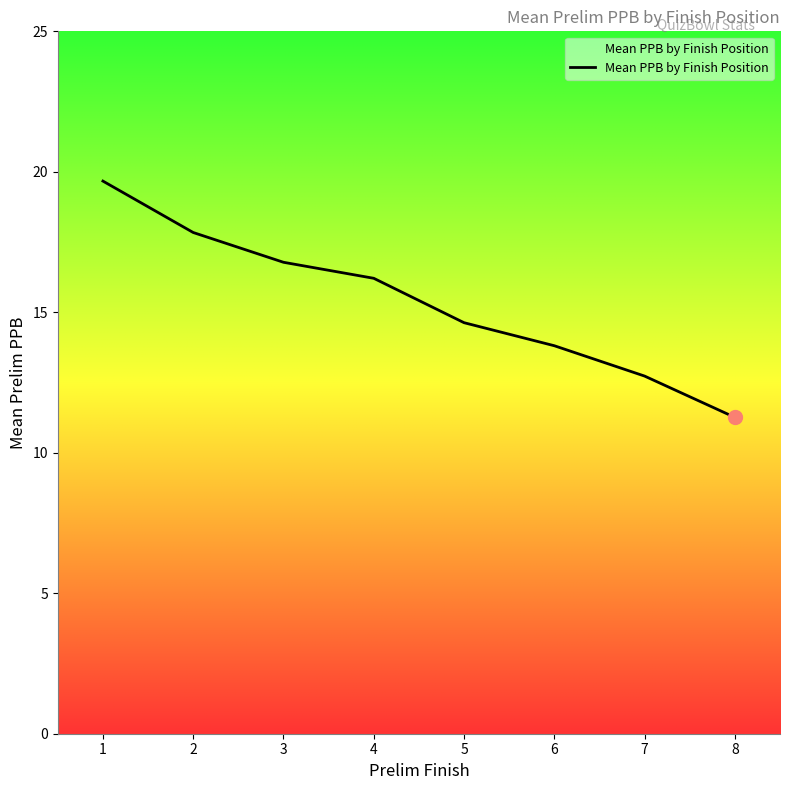

At which label is the value closest to 15?

5